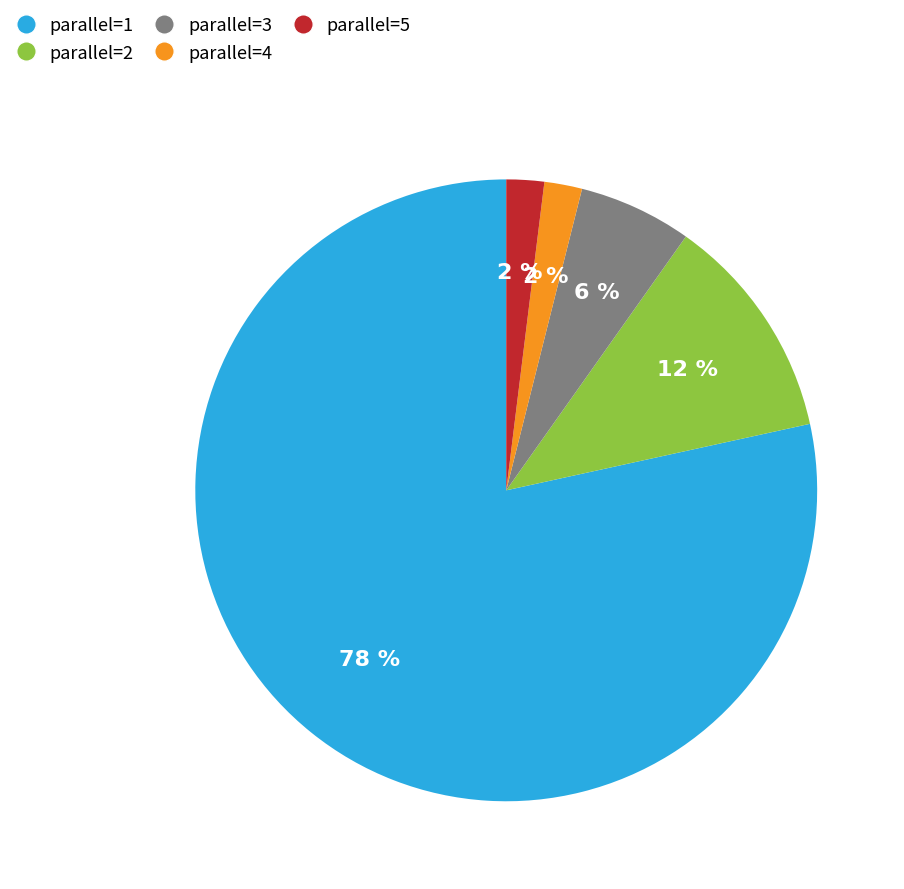

Is it true that parallel=2 is 12% of the pie?

True